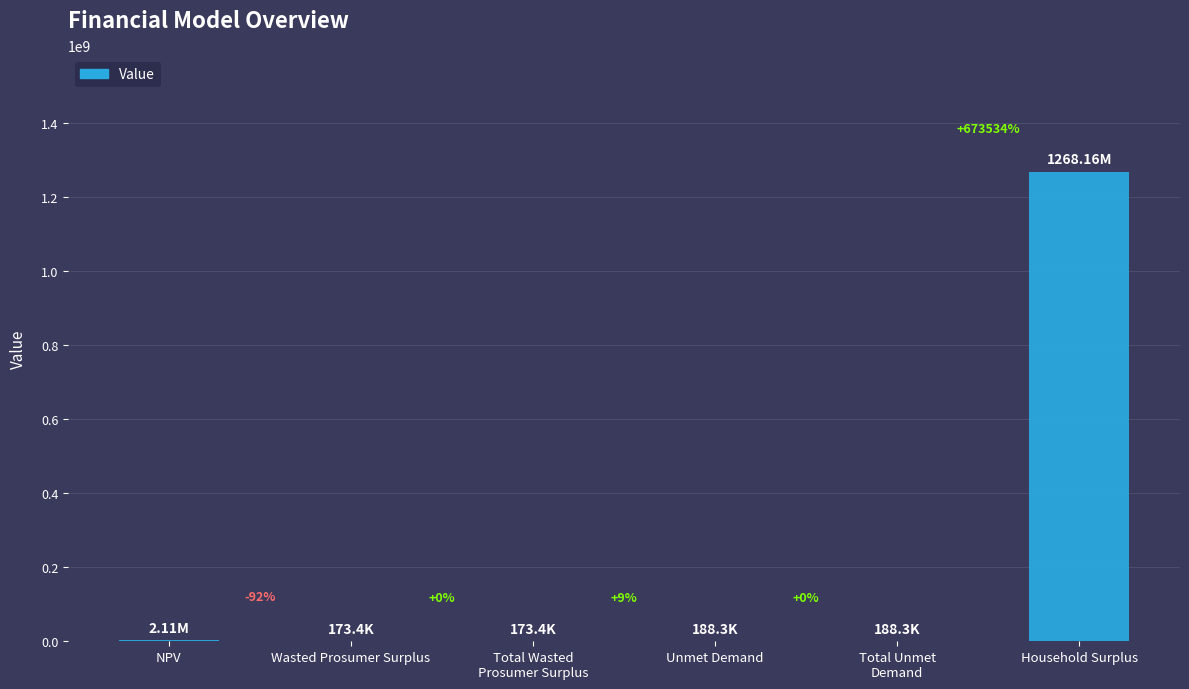

At which category does the chart reach its peak across all series?

Household Surplus